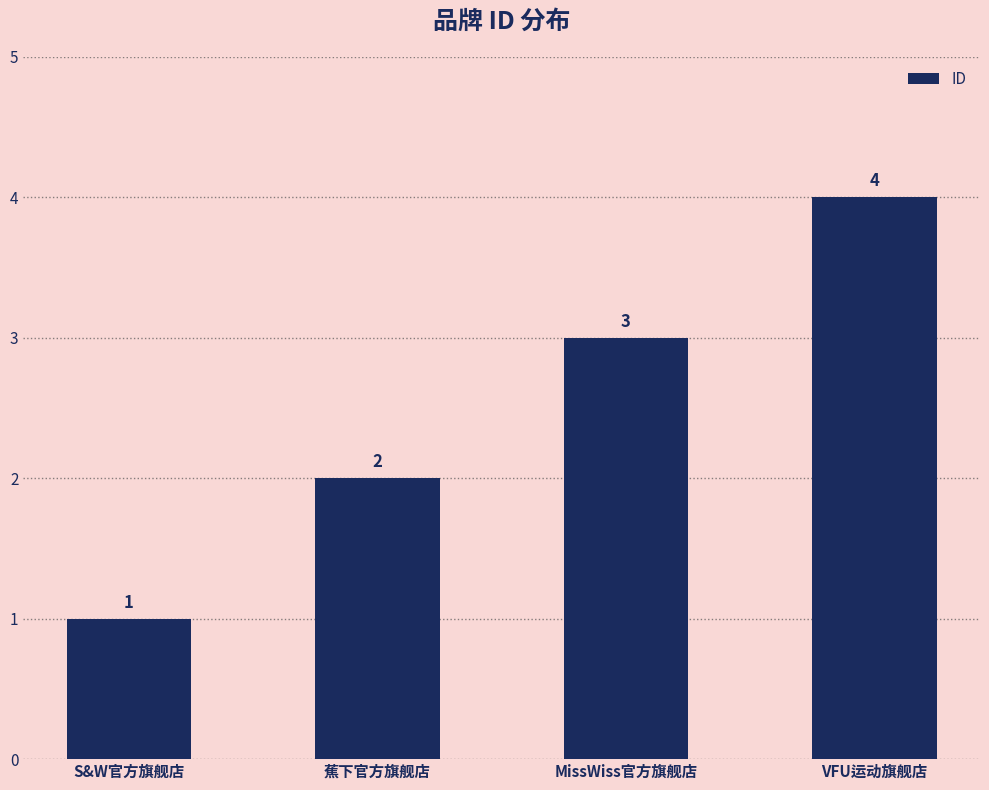

What is the value of the 2nd bar from the left?

2